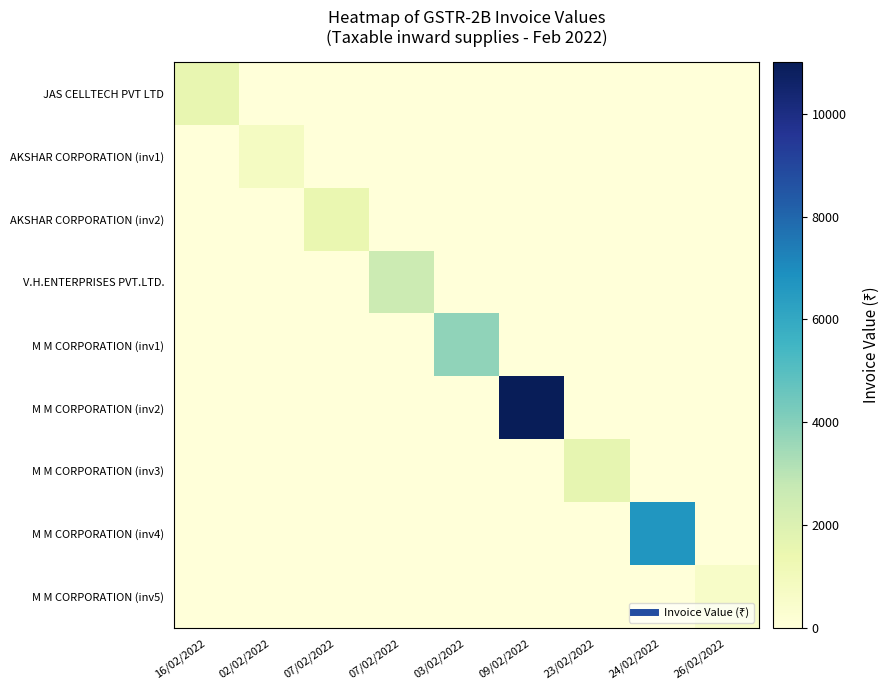

Which series changed the most between 02/02/2022 and 23/02/2022?

M M CORPORATION (inv3)